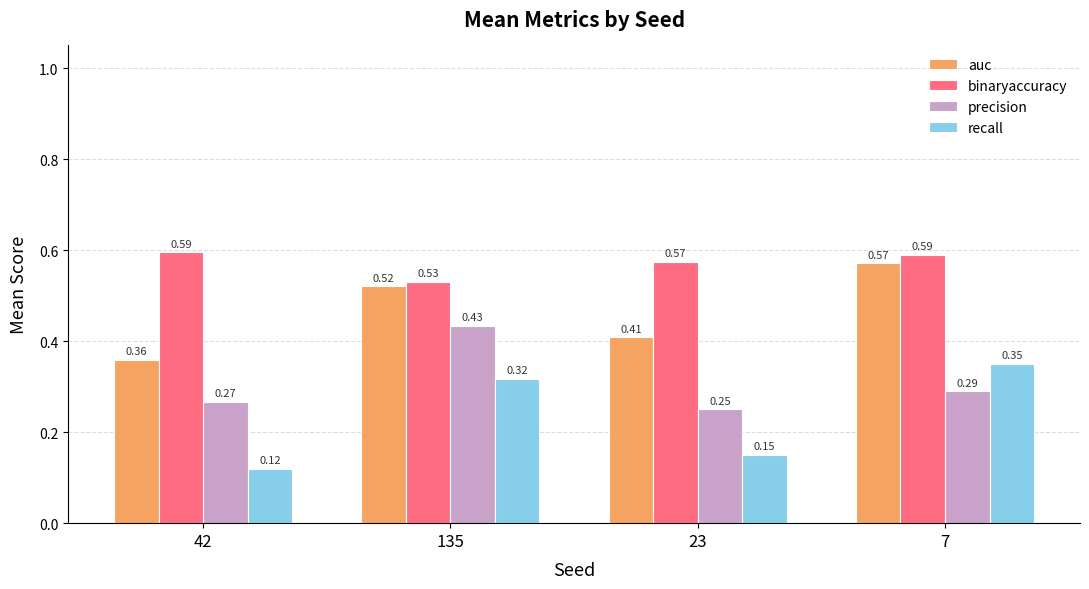

Which series has the largest total across all categories?

binaryaccuracy